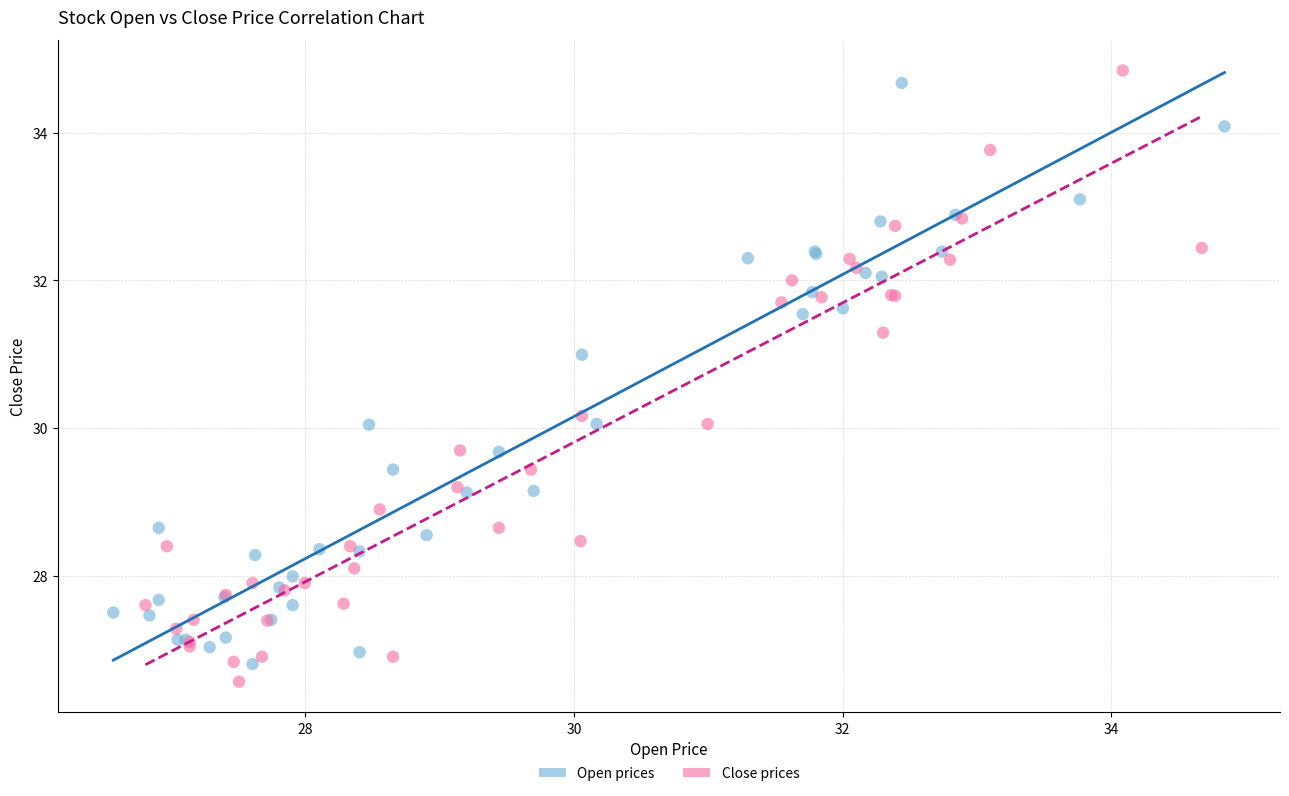

What are all the series names shown in the legend?

Open prices, Close prices